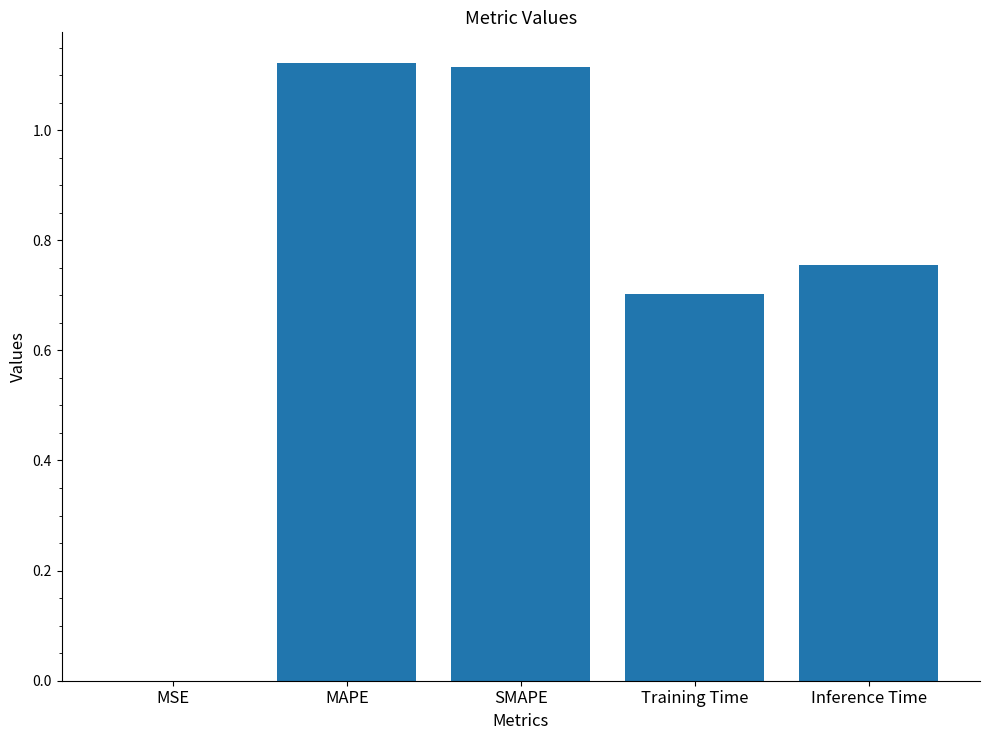

Approximately how many times larger is the value at MAPE compared to SMAPE?

1.0